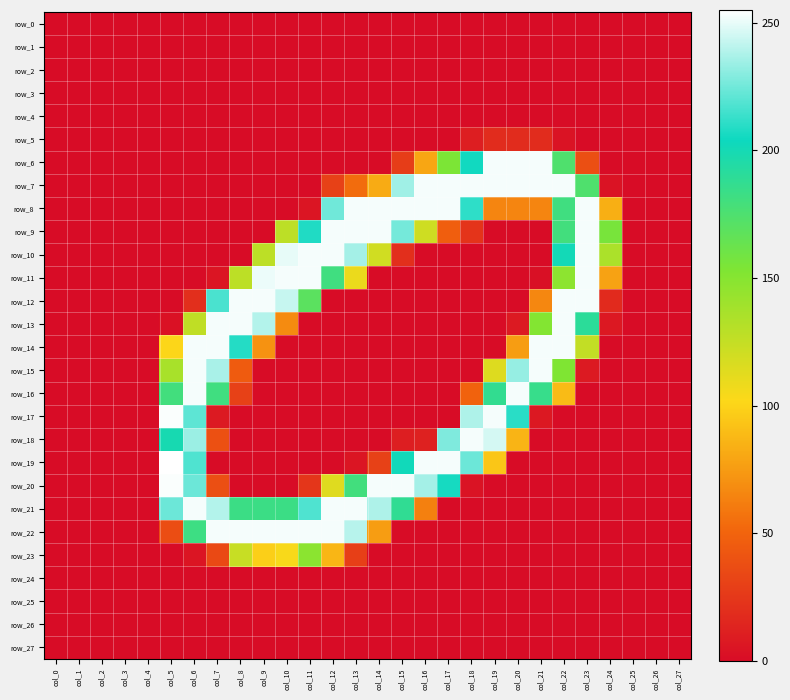

Rank the series at col_13 from lowest to highest value.

row_0, row_1, row_2, row_3, row_4, row_5, row_6, row_12, row_13, row_14, row_15, row_16, row_17, row_18, row_24, row_25, row_26, row_27, row_19, row_23, row_7, row_11, row_20, row_10, row_22, row_8, row_9, row_21